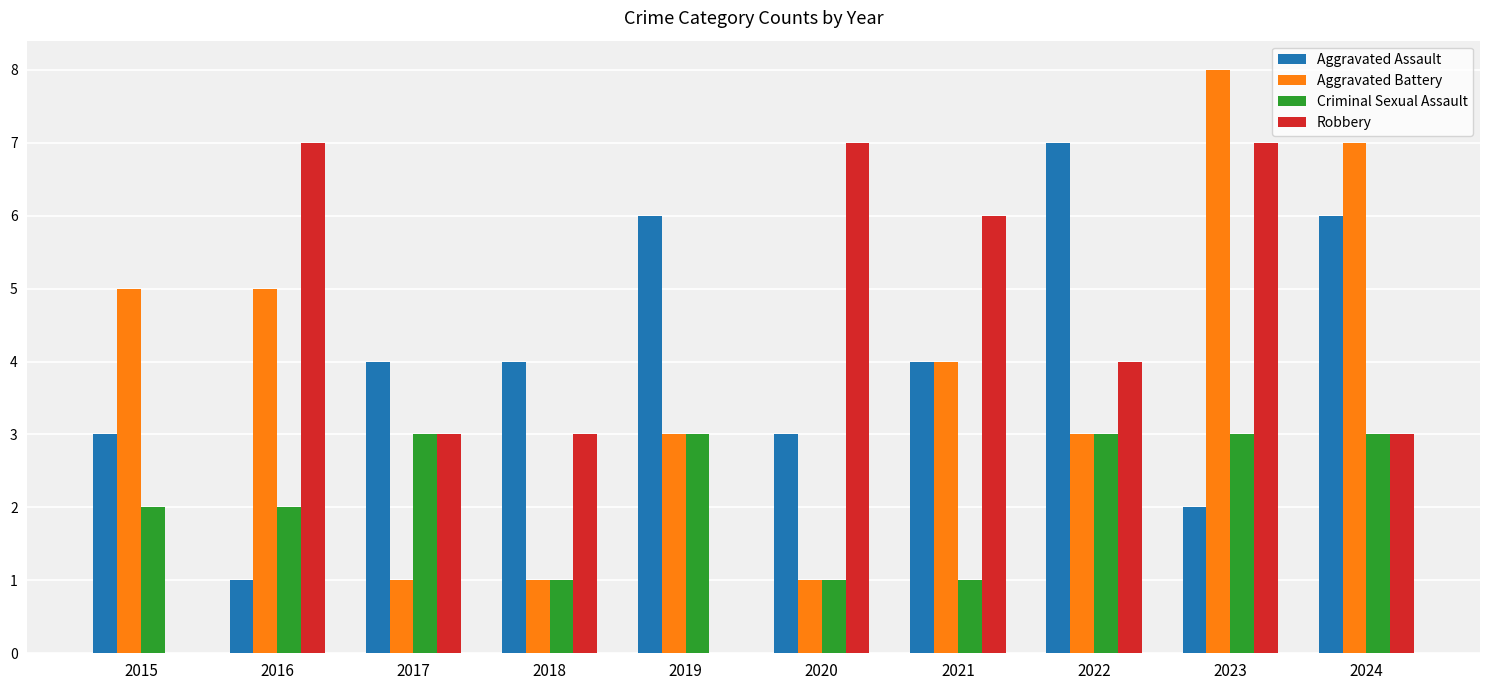

What is the sum of all Robbery values?

40